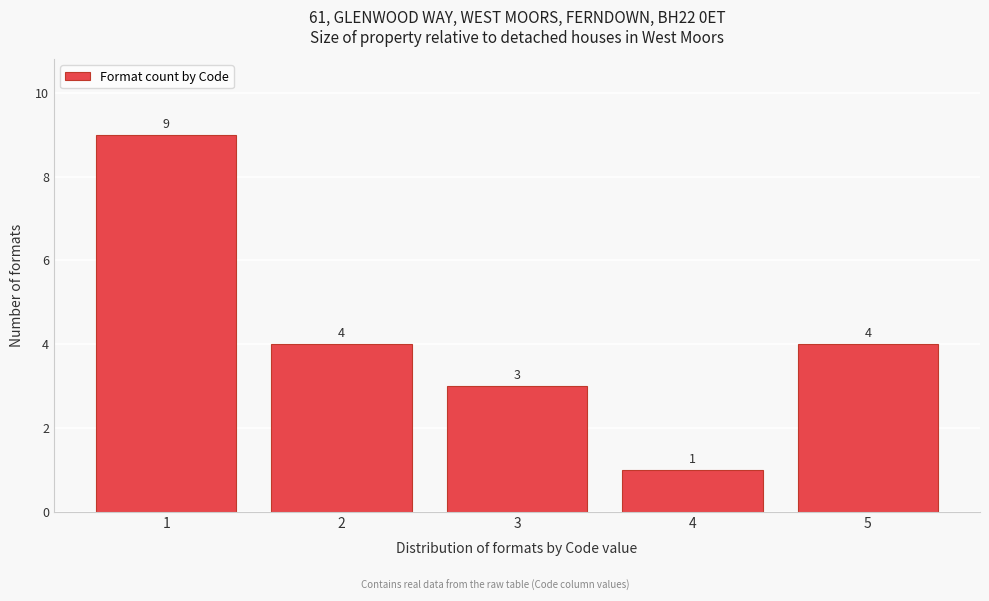

Reading left to right, list all the values displayed in this chart.

1=9	2=4	3=3	4=1	5=4